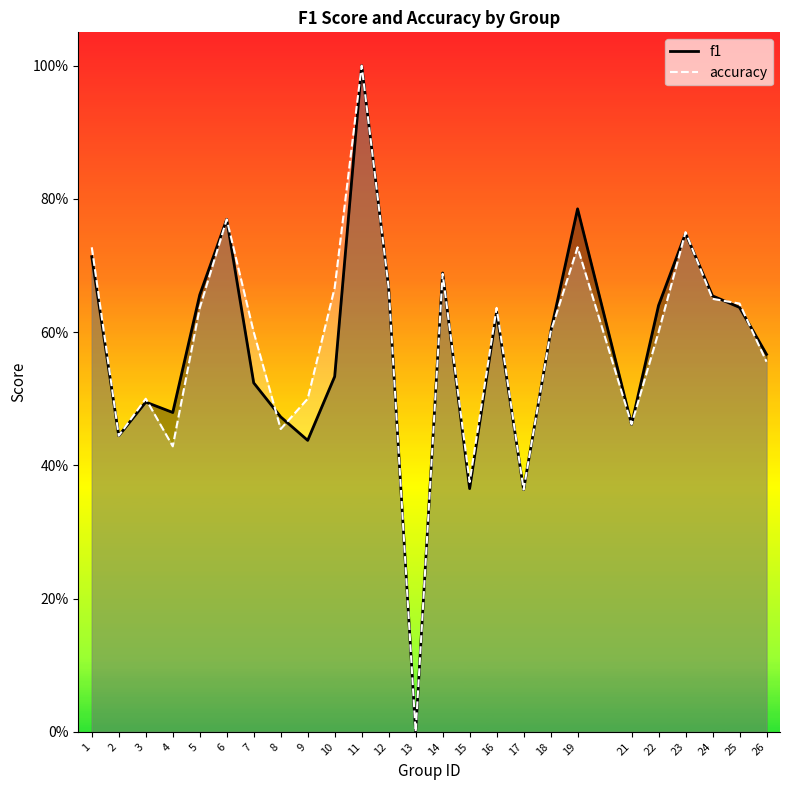

Rank the series by their maximum value, from highest to lowest.

f1, accuracy